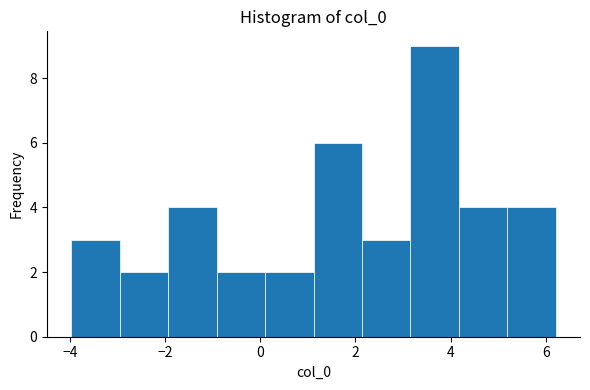

Reading left to right, list every bar in this chart as the range it spans on the x-axis followed by its height. Neither the bar edges nor the heights are printed on the chart, so give them approximately, as read against the axes.

-4.0 to -3.0: 3
-3.0 to -2.0: 2
-2.0 to -1.0: 4
-1.0 to 0.2: 2
0.2 to 1.2: 2
1.2 to 2.2: 6
2.2 to 3.2: 3
3.2 to 4.2: 9
4.2 to 5.2: 4
5.2 to 6.2: 4